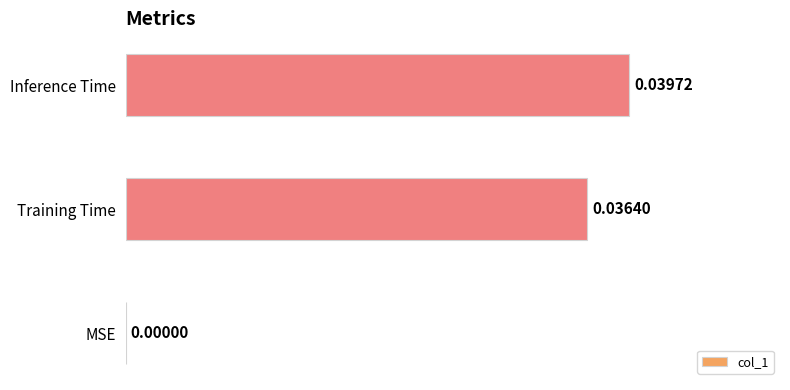

Which has a higher value, MSE or Training Time?

Training Time